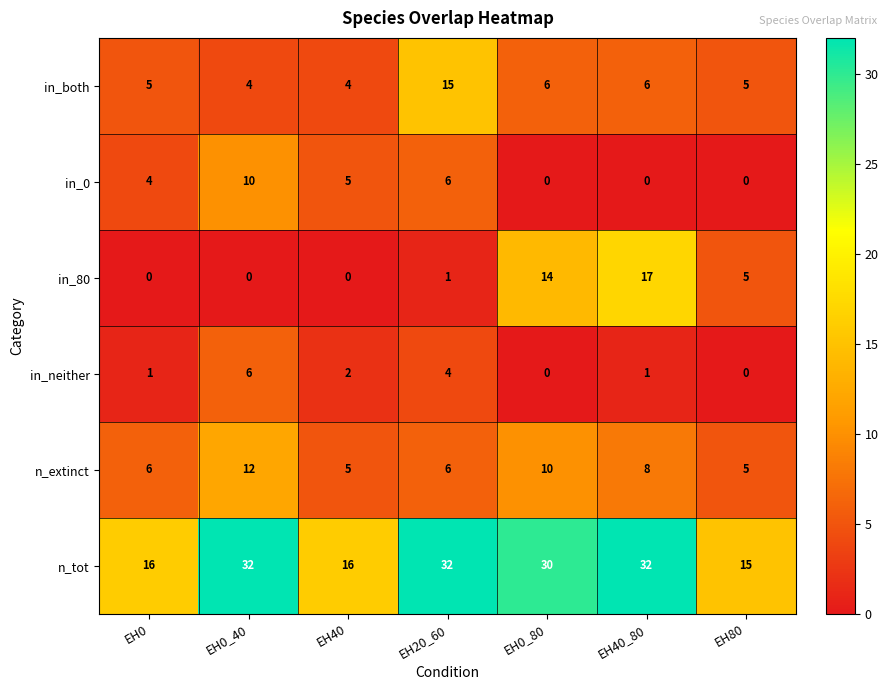

What is the approximate value of in_0 at EH0_40?

10